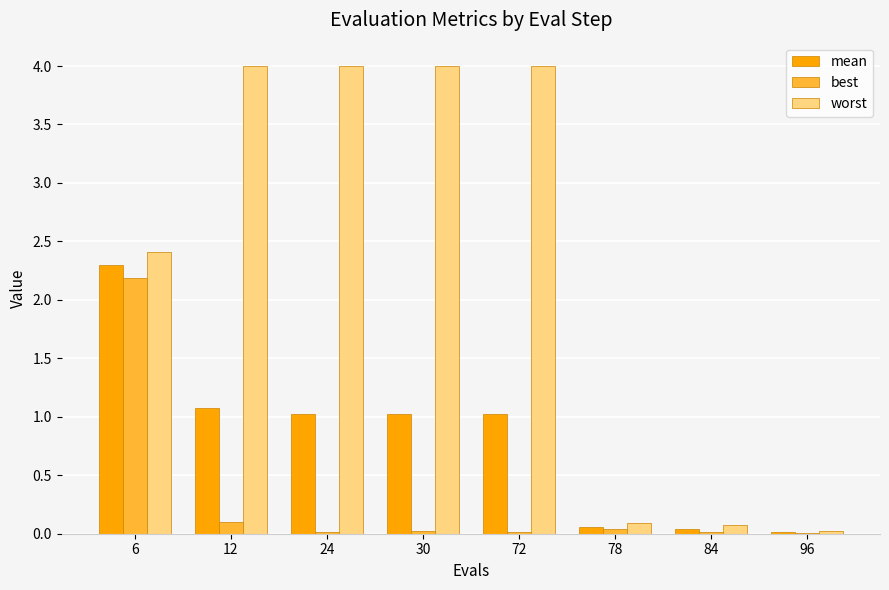

What is the greatest value displayed?

4.0